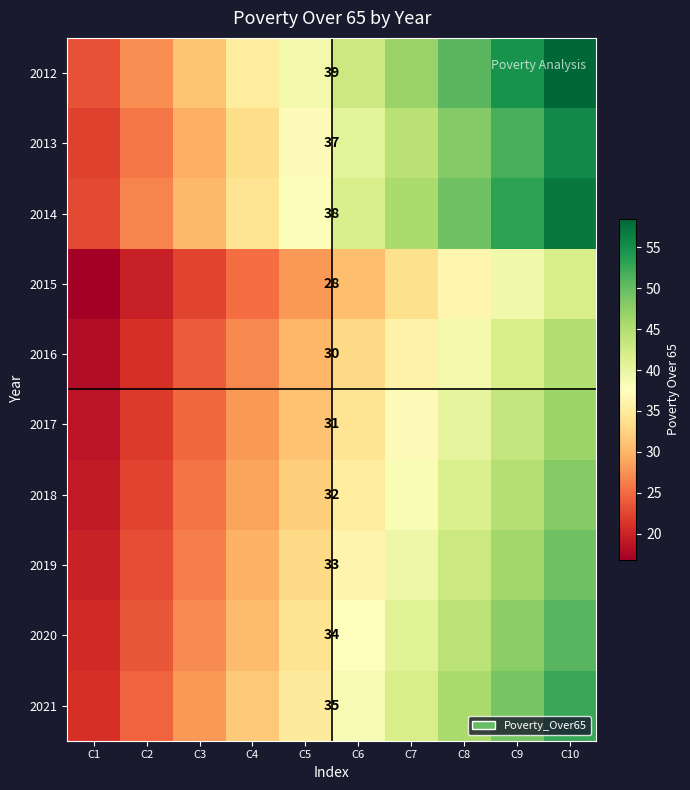

The value of 2012 at C3 is 31.2. True or false?

True